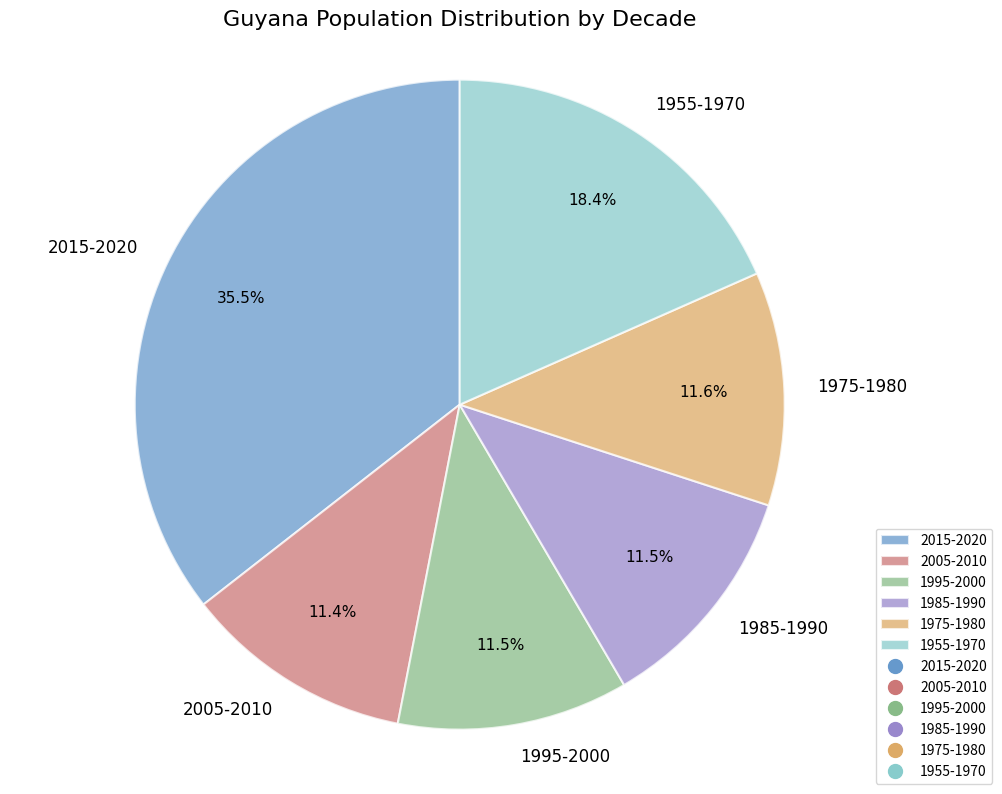

What portion of the pie excludes 1995-2000?

88.5%